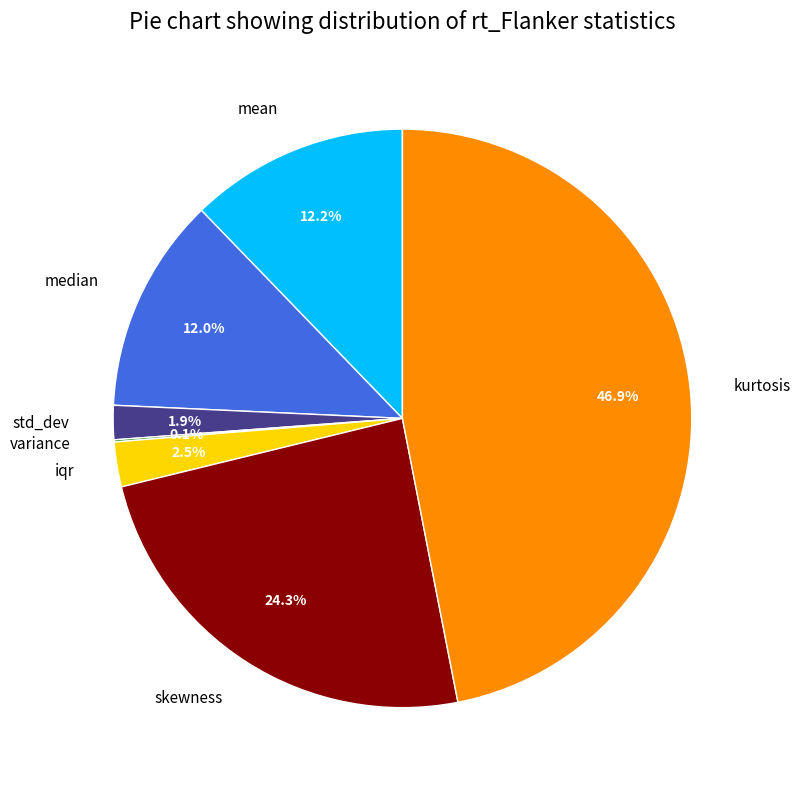

What percentage is the median slice, to the nearest percent?

12%